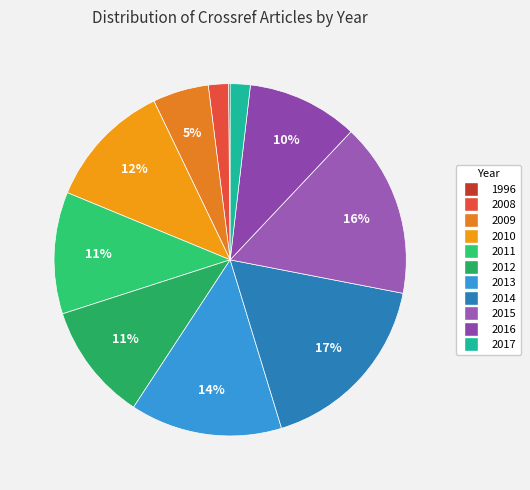

To the nearest percent, what is the average slice percentage?

9%